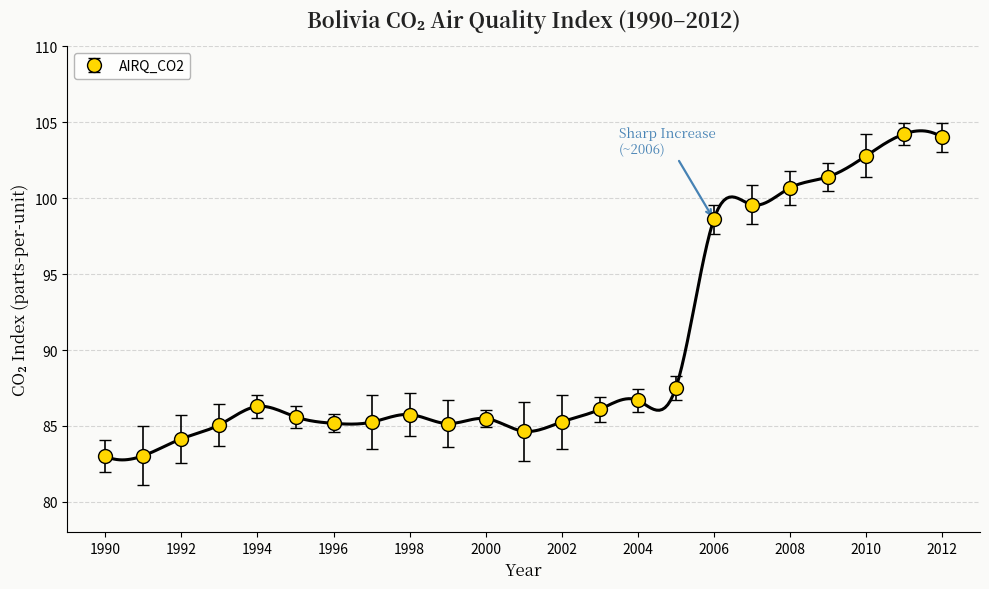

What is the sum of all values?

2075.5